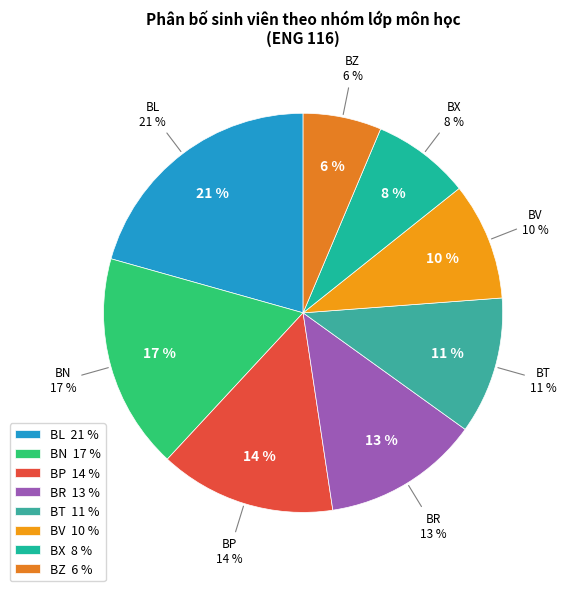

Does ENG 116 BL represent more than half of the total?

Yes